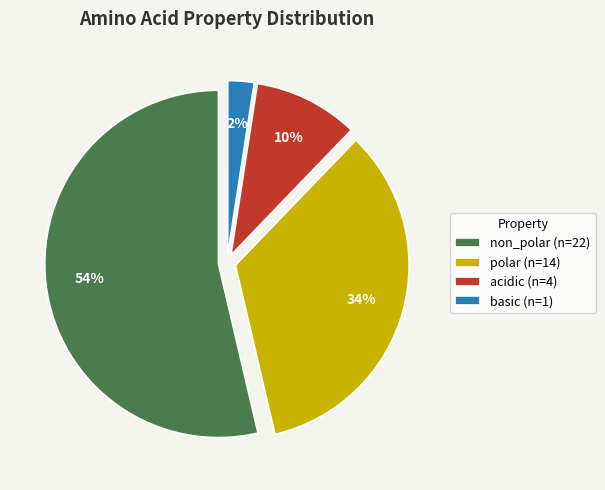

The non_polar slice represents 54% of the pie. True or false?

True